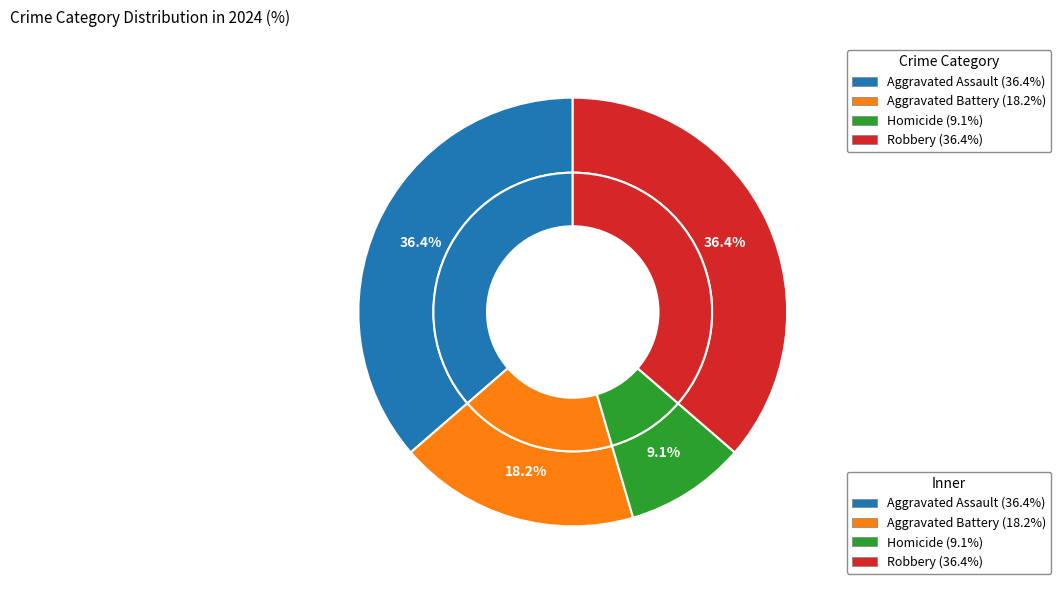

Rank the categories by value from highest to lowest.

Aggravated Assault, Robbery, Aggravated Battery, Homicide